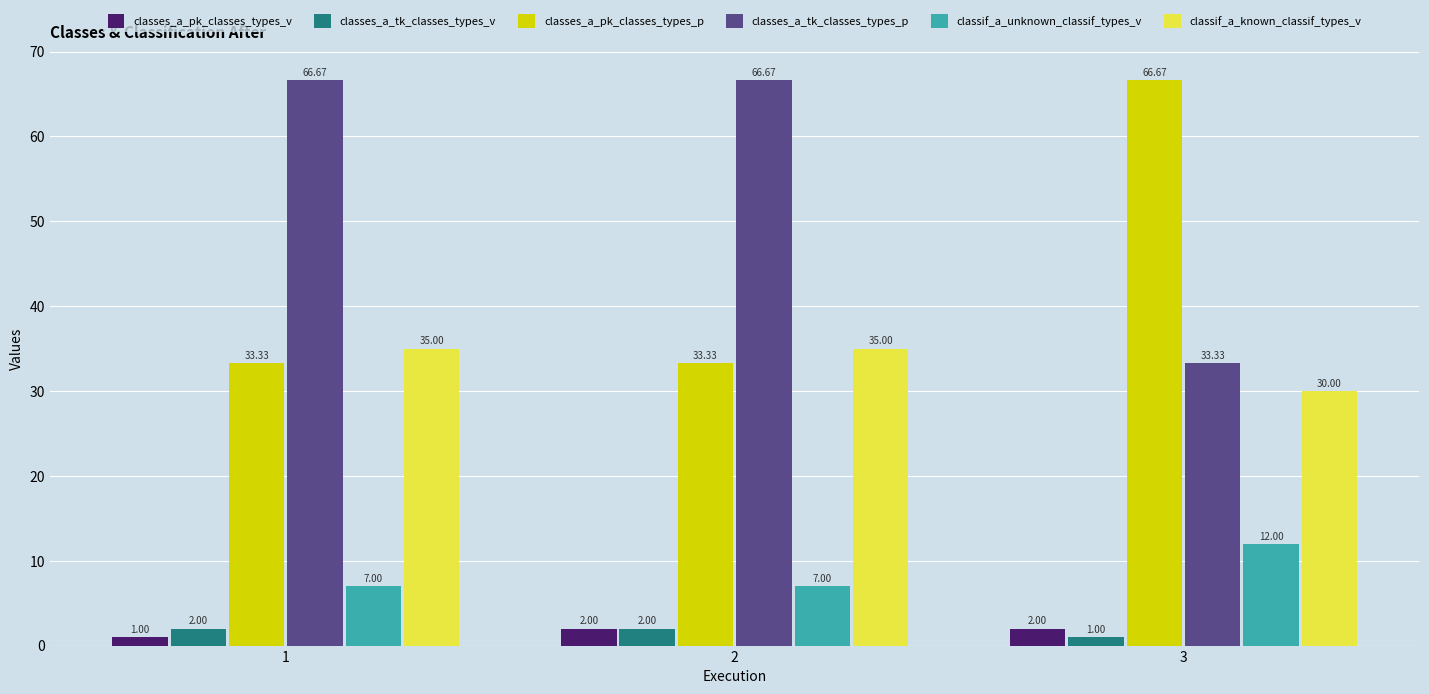

Between 1 and 2, which series saw the biggest shift?

classes_a_pk_classes_types_v